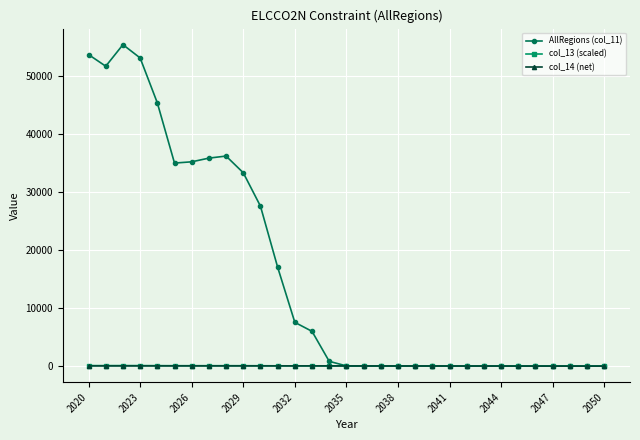

What is the difference between the maximum and minimum values in the AllRegions (col_11) series?

55395.0